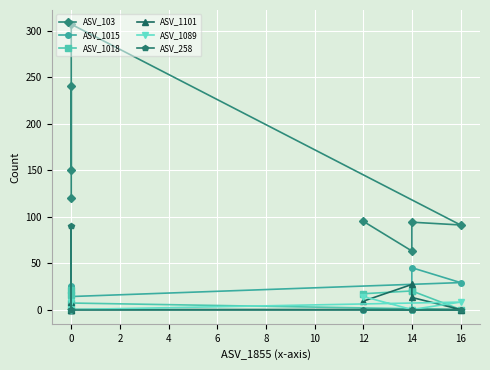

Which series ends up on top after the final intersection of ASV_1018 and ASV_1101?

ASV_1018